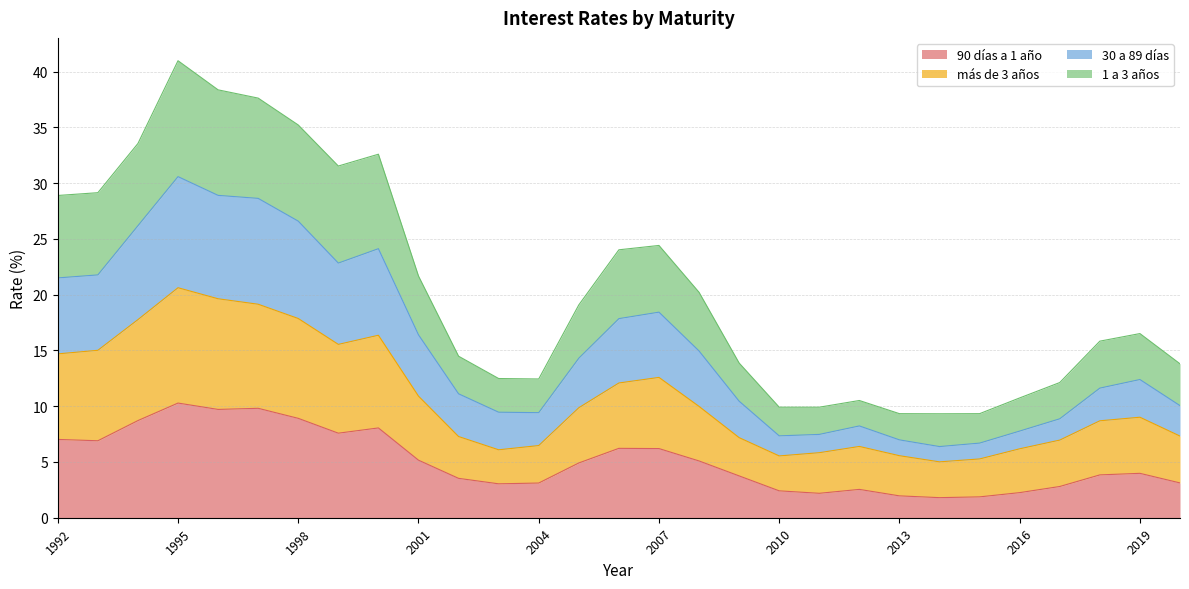

How many data points does each series have?

29